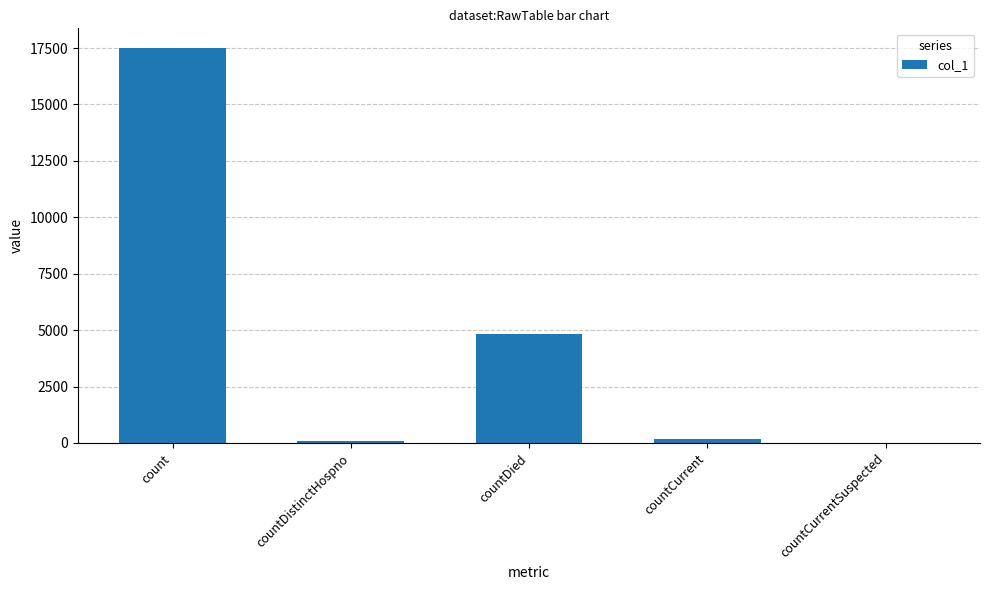

How many distinct data groups are displayed?

1